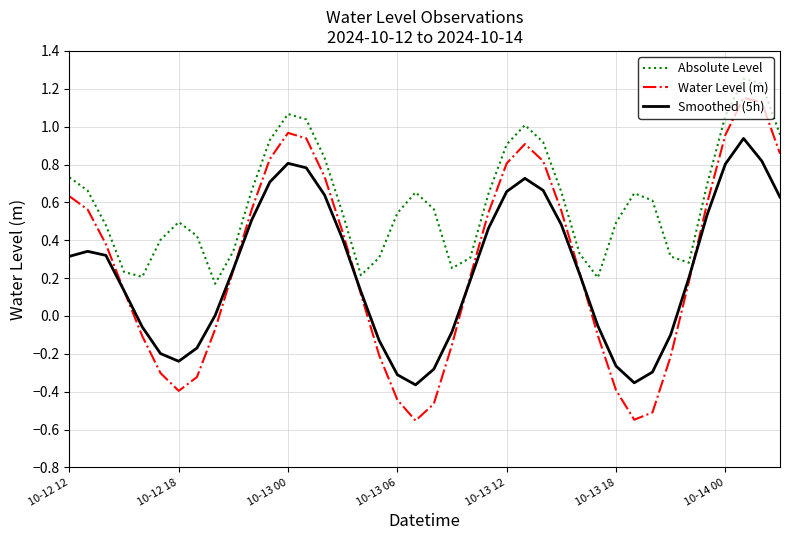

Which series has the largest range (max minus min)?

Water Level (m)